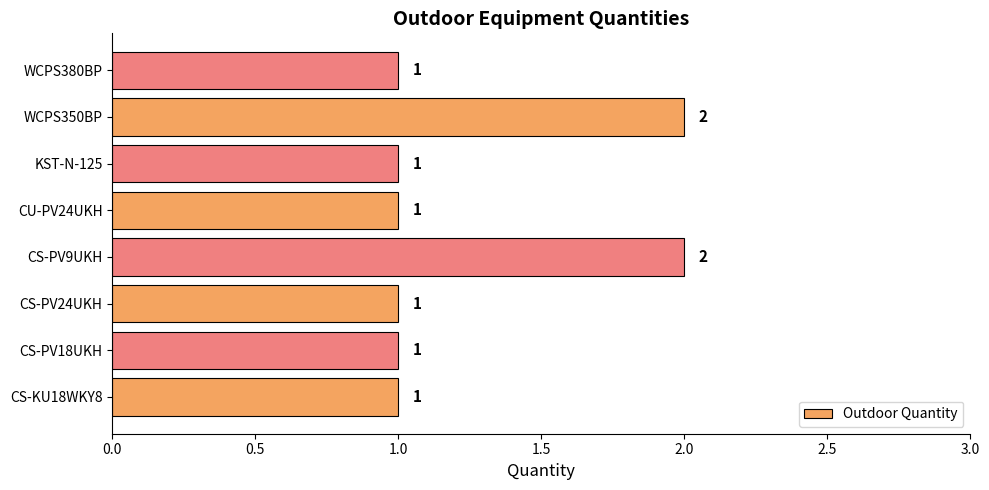

True or false: the data shows 1 at CS-PV9UKH.

False